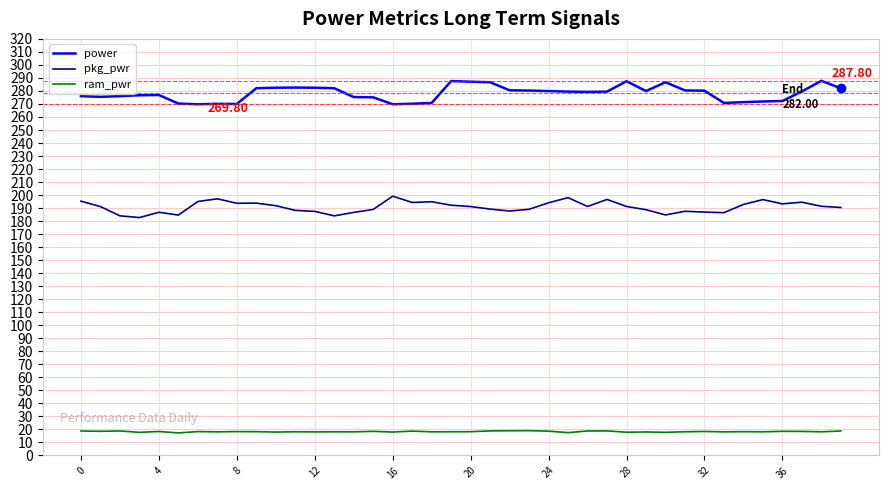

True or false: ram_pwr and power intersect in this chart.

False